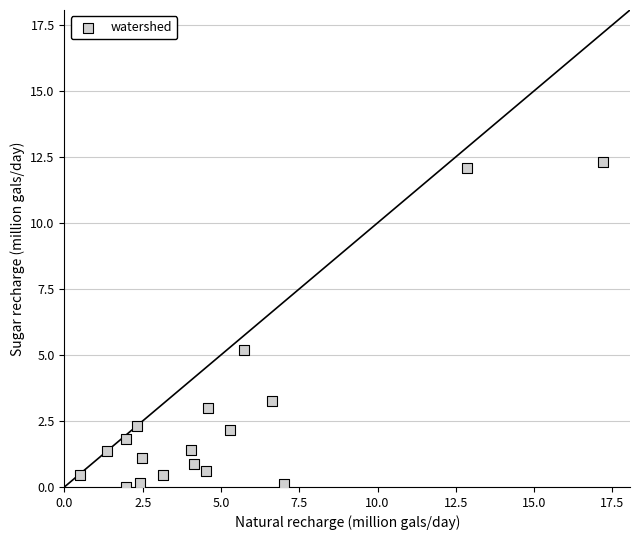

What is the range of X values (max minus min)?

16.7